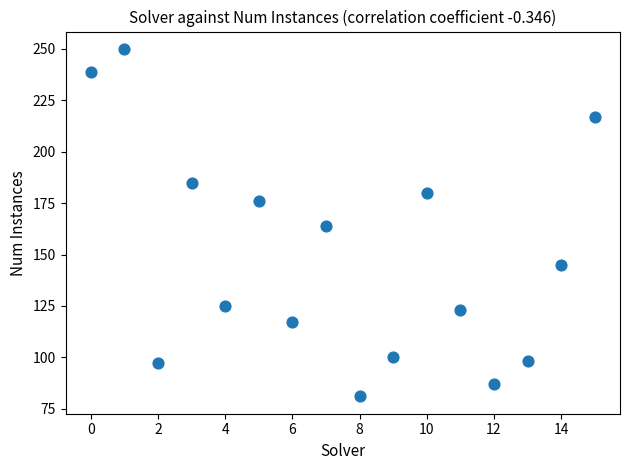

What is the range of Y values (max minus min)?

169